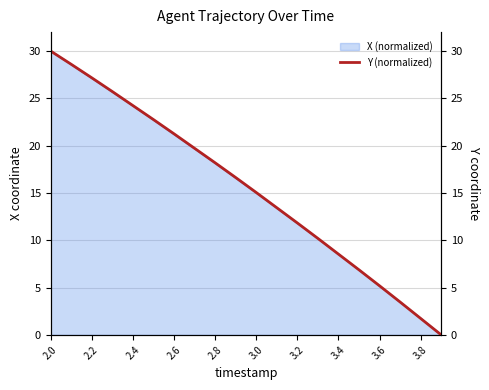

Is it true that X (normalized) equals 13.9 at 3.4?

False